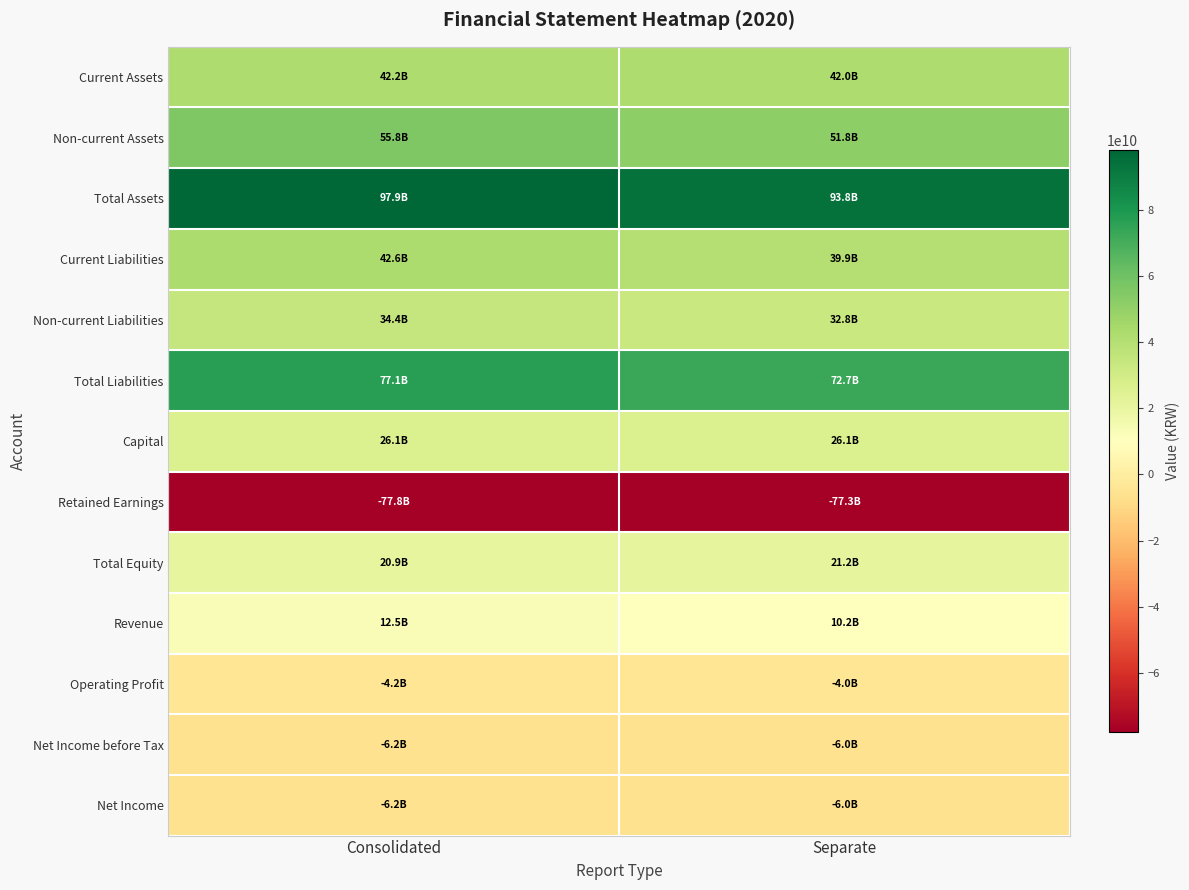

At how many categories does at least one series exceed 96444752306?

1